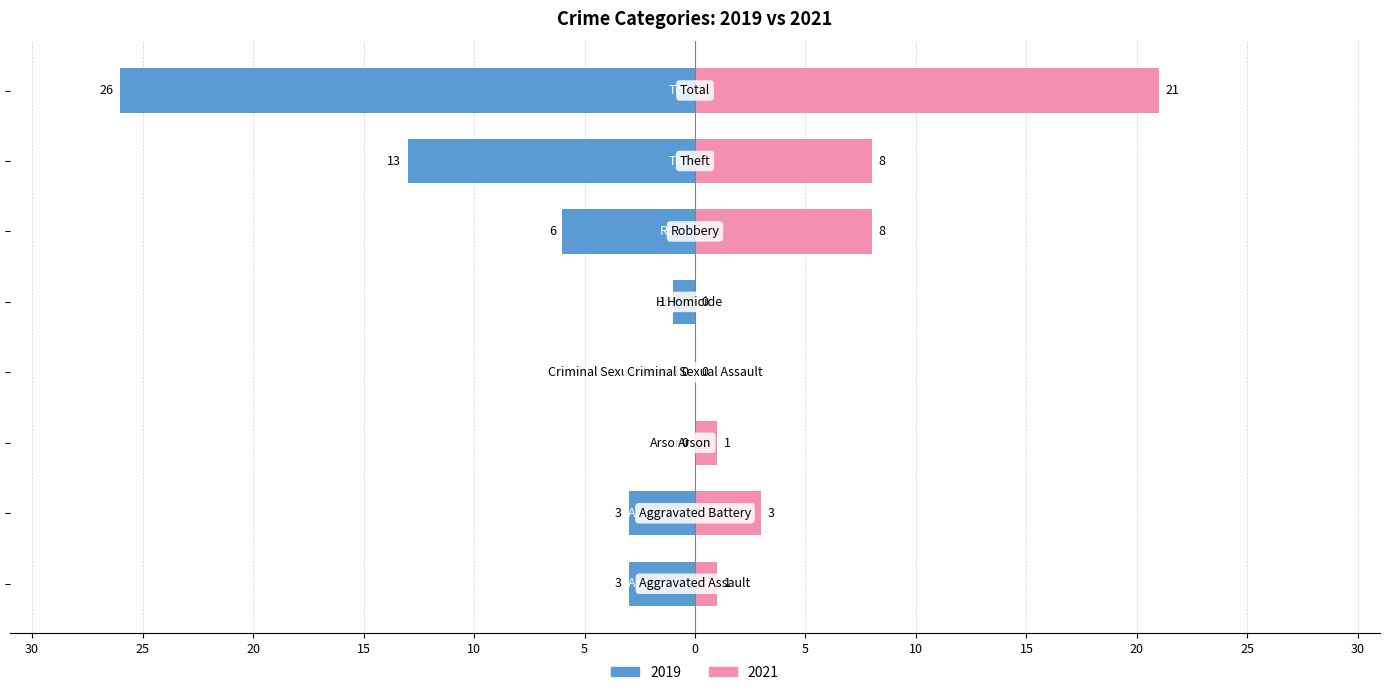

How many distinct data groups are displayed?

2